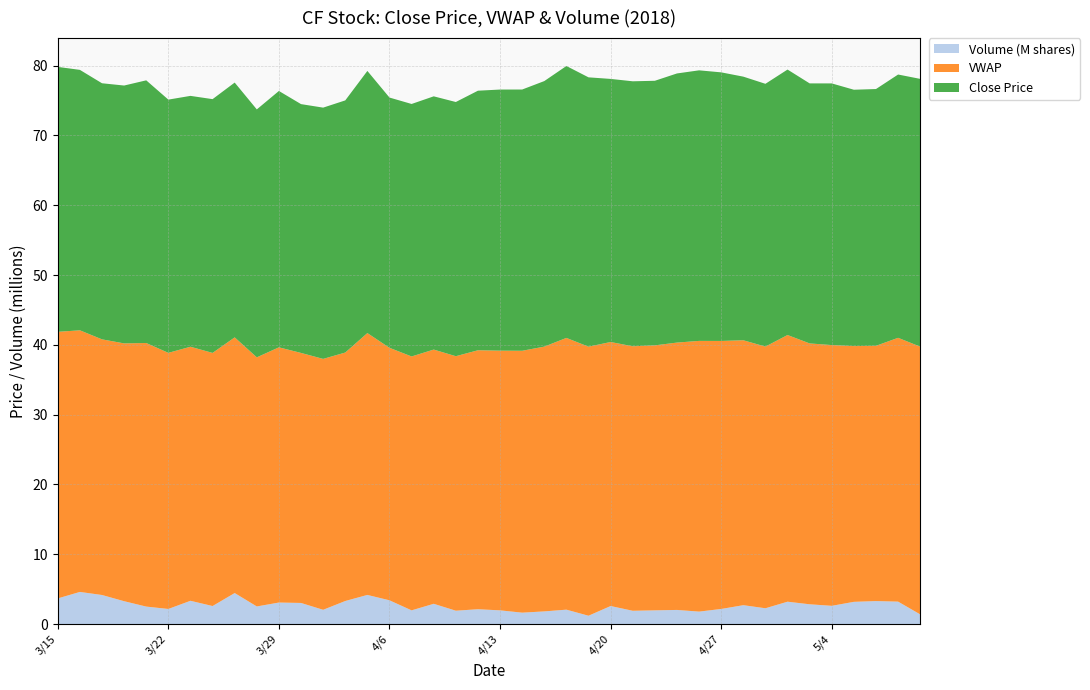

What is the maximum value for Volume (M shares)?

4.6